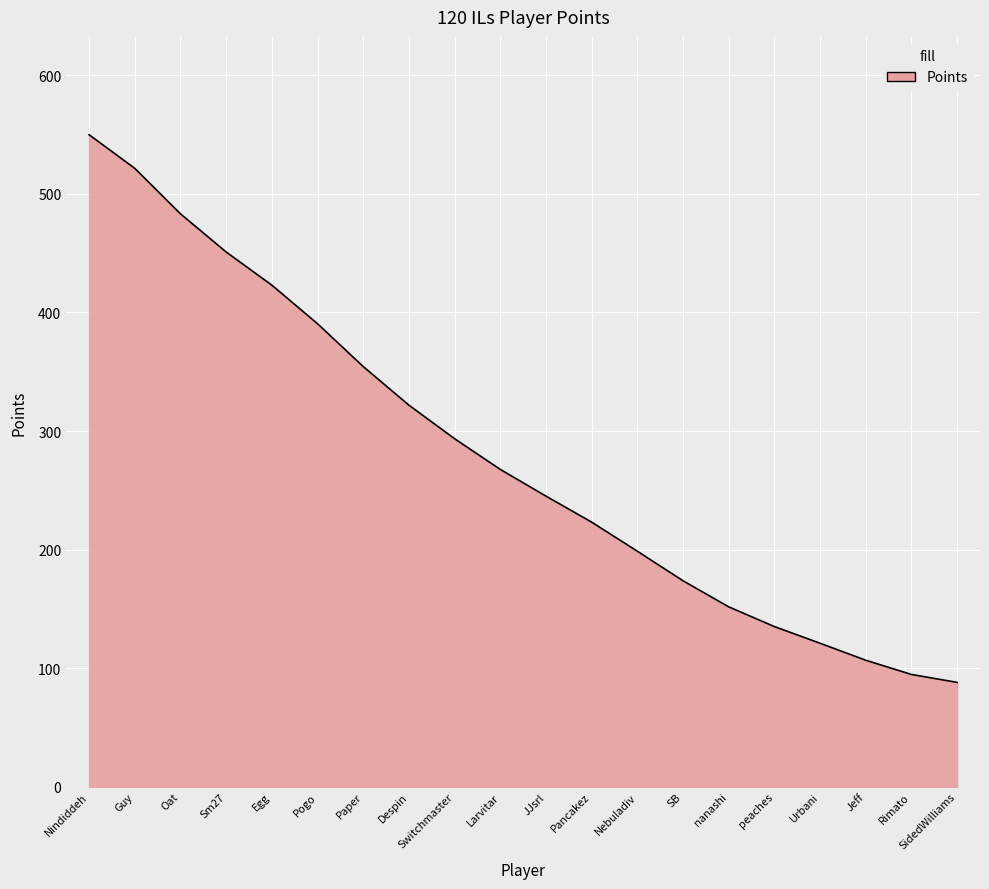

What is the difference between the values at Pancakez and SB?

49.5